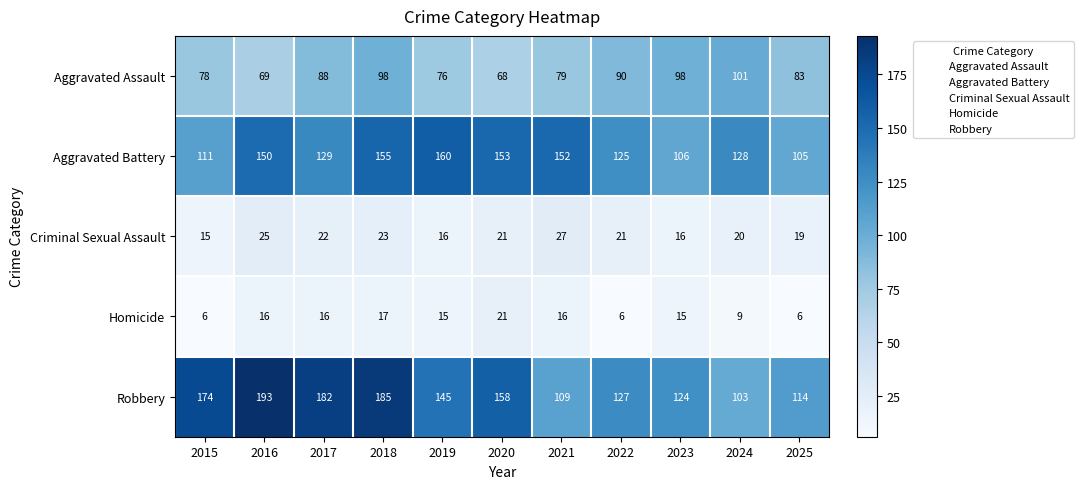

Is the value of Aggravated Battery at 2023 greater than the value of Aggravated Assault at 2022?

Yes